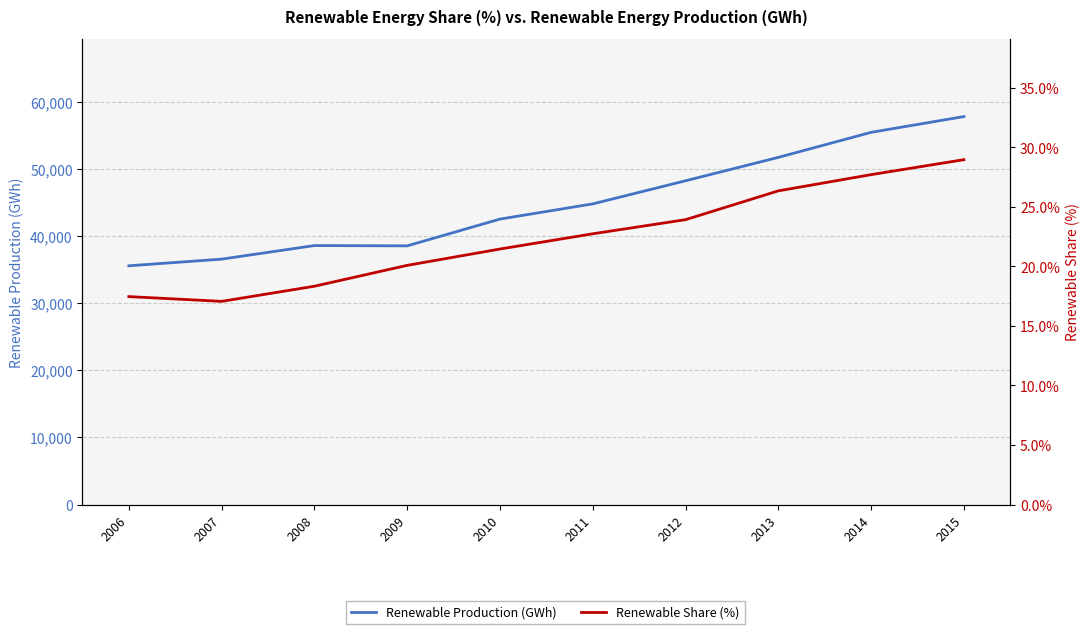

What are all the series names shown in the legend?

Renewable Production (GWh), Renewable Share (%)